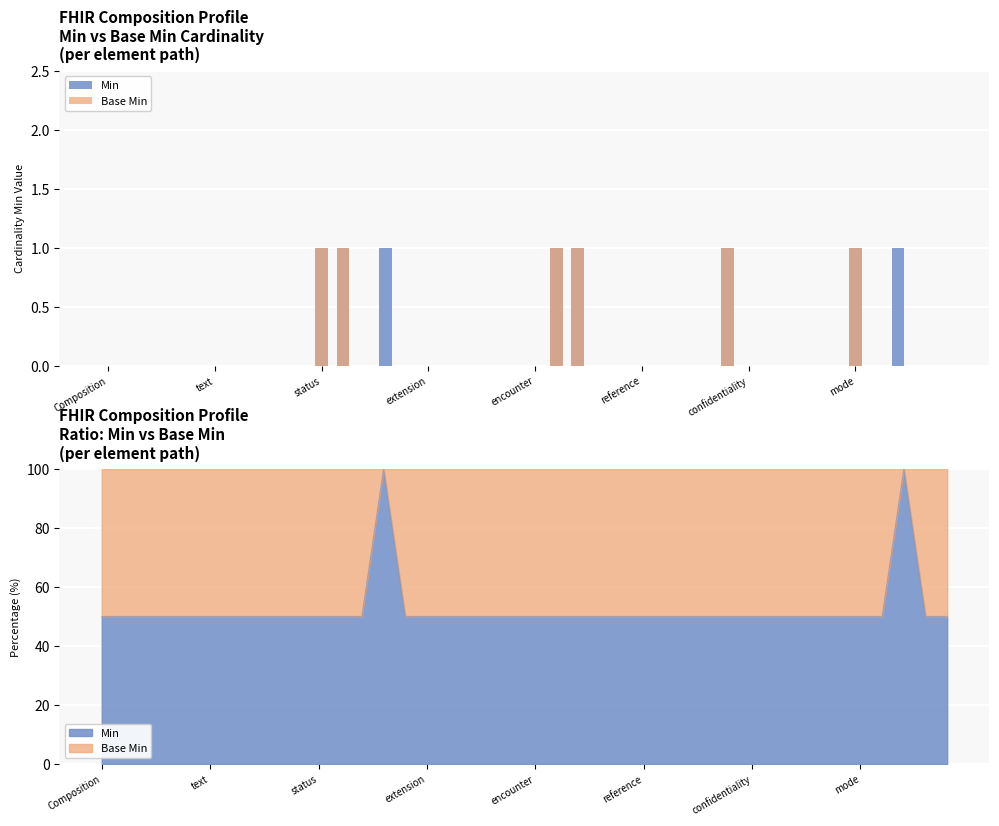

What is the sum of all Base Min values?

6